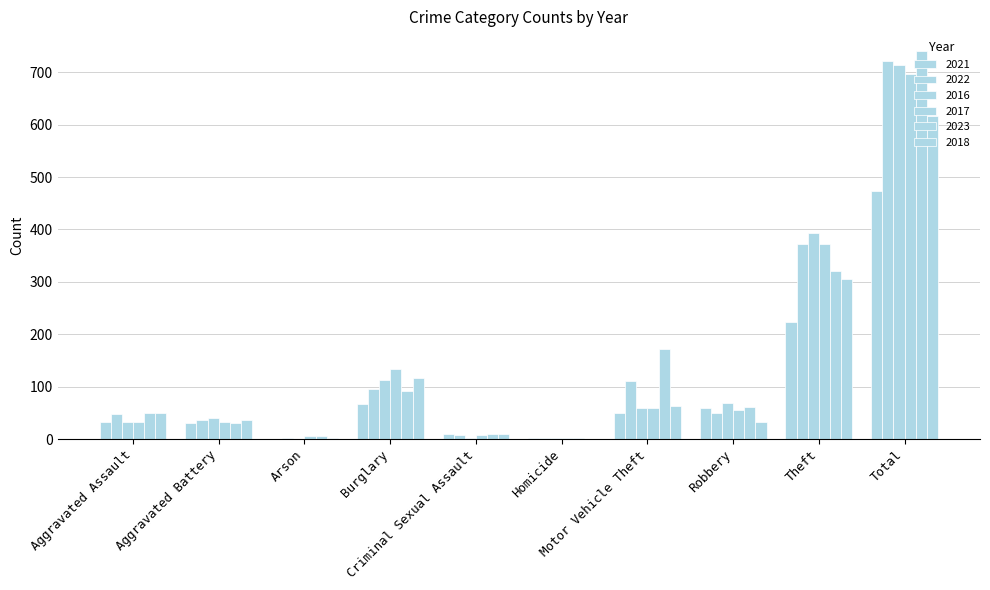

How many distinct data groups are displayed?

6